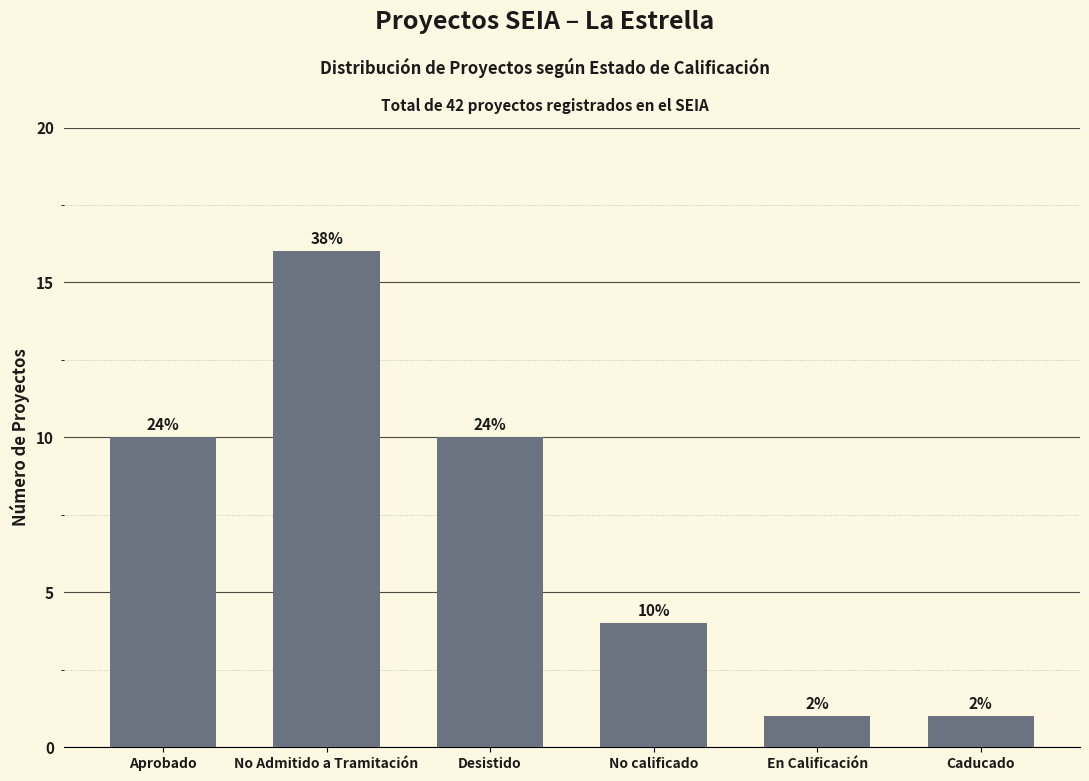

Does the chart contain any negative values?

No